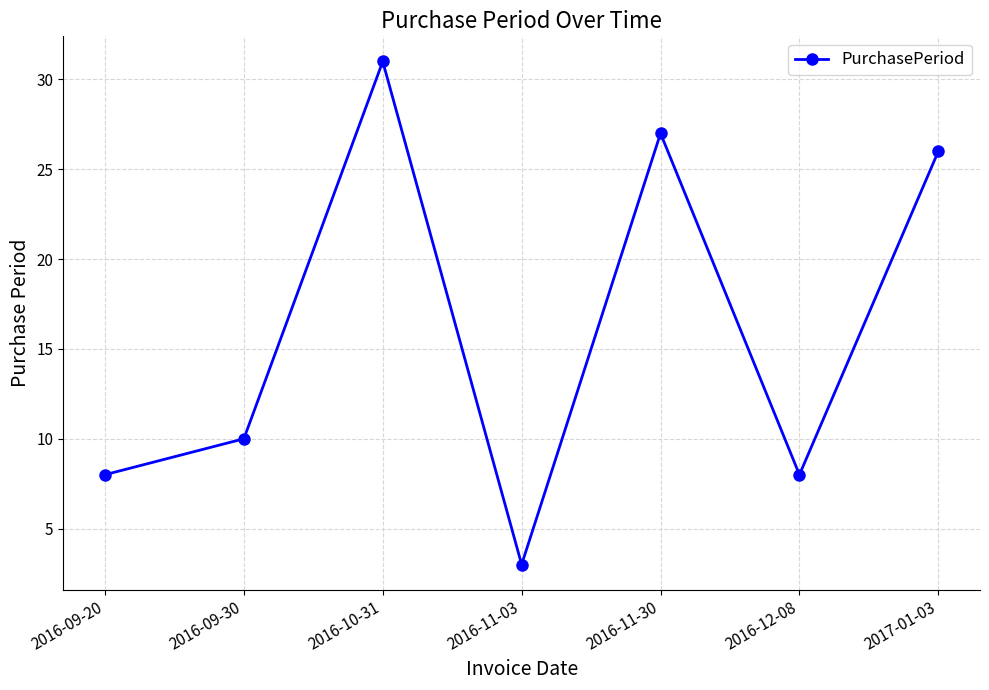

At which category does the chart reach its minimum across all series?

2016-11-03